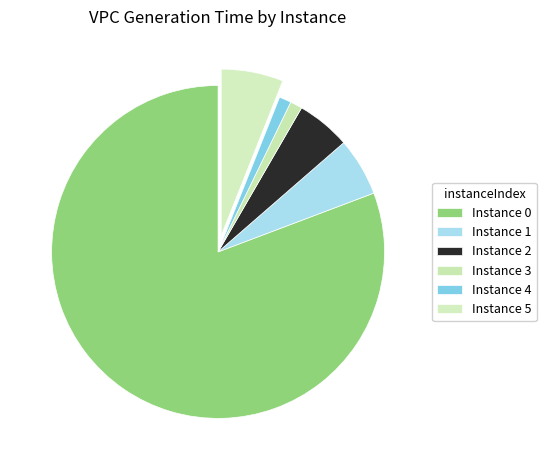

How many slices are in this pie chart?

6